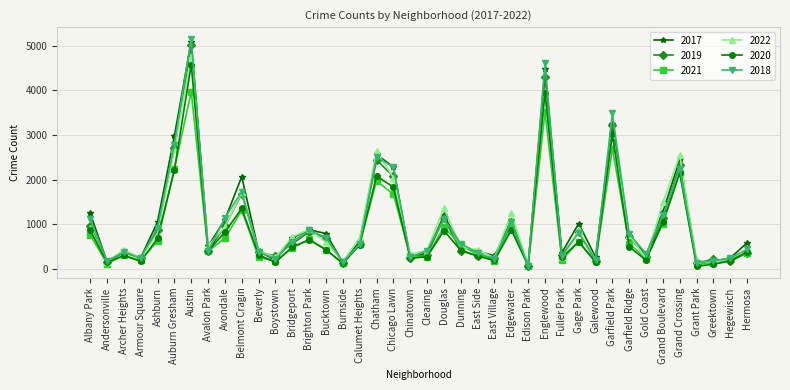

At which category does the chart reach its peak across all series?

Austin